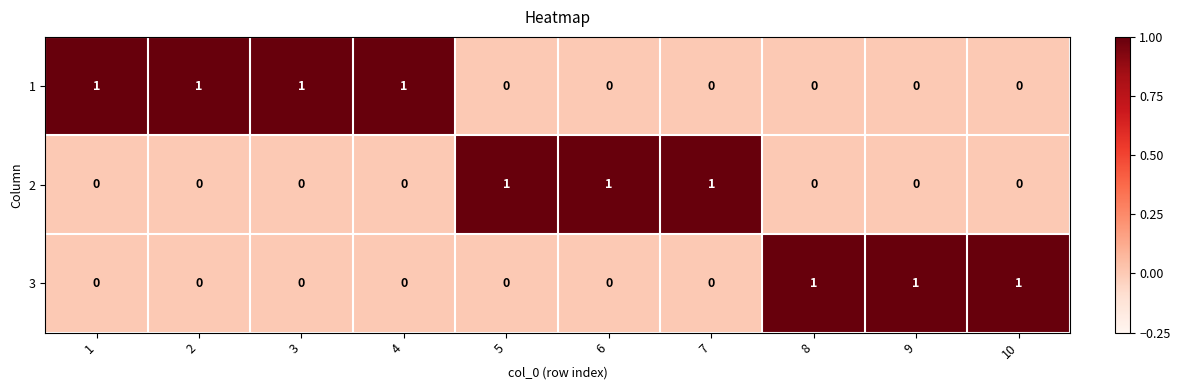

Reading left to right, what are all the values shown in this chart?

1: 1	1	1	1	0	0	0	0	0	0
2: 0	0	0	0	1	1	1	0	0	0
3: 0	0	0	0	0	0	0	1	1	1